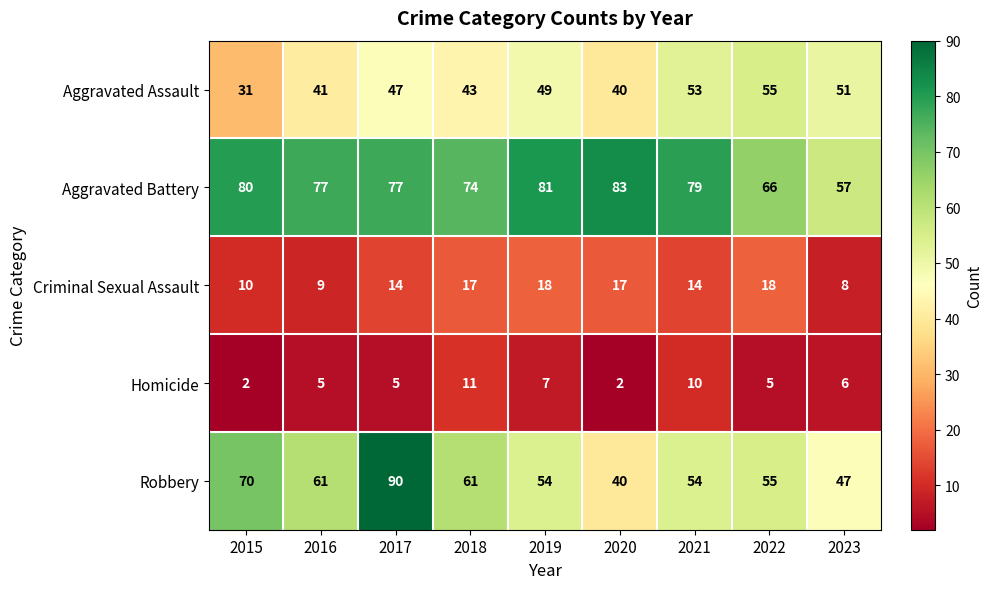

Between 2018 and 2022, which series saw the biggest shift?

Aggravated Assault